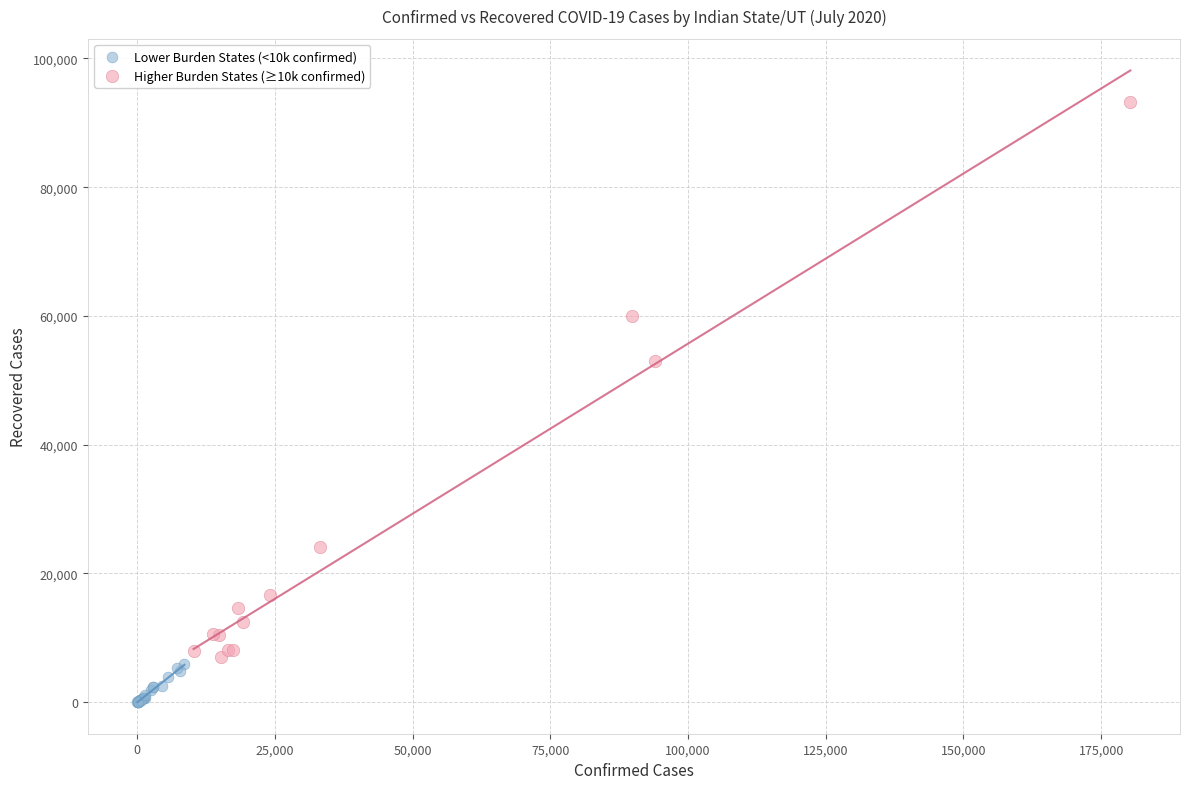

Which series has the widest spread of Y values?

Higher Burden States (≥10k confirmed)